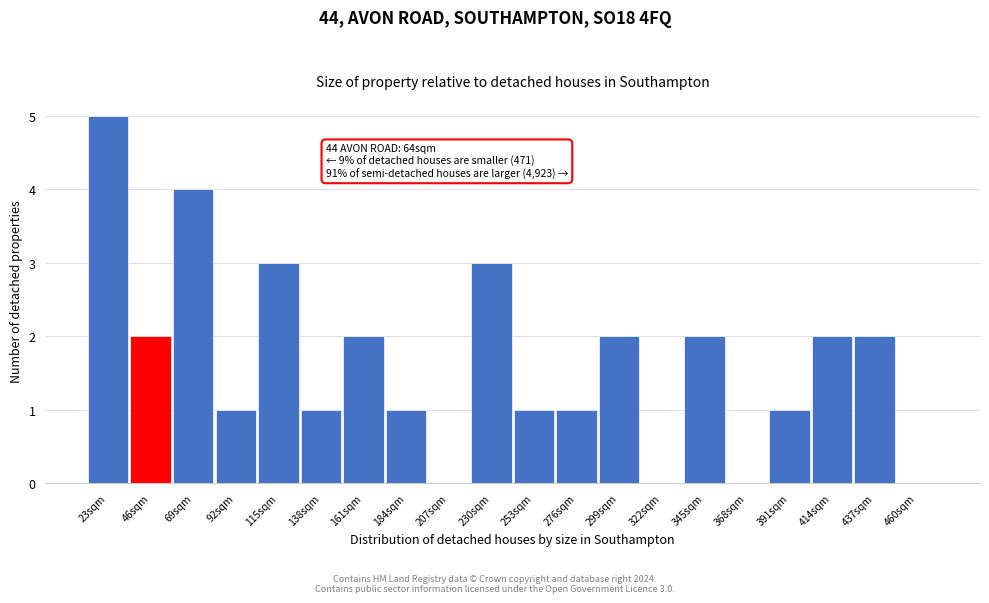

Reading left to right, extract all data points from this chart.

23sqm=5	46sqm=2	69sqm=4	92sqm=1	115sqm=3	138sqm=1	161sqm=2	184sqm=1	207sqm=0	230sqm=3	253sqm=1	276sqm=1	299sqm=2	322sqm=0	345sqm=2	368sqm=0	391sqm=1	414sqm=2	437sqm=2	460sqm=0